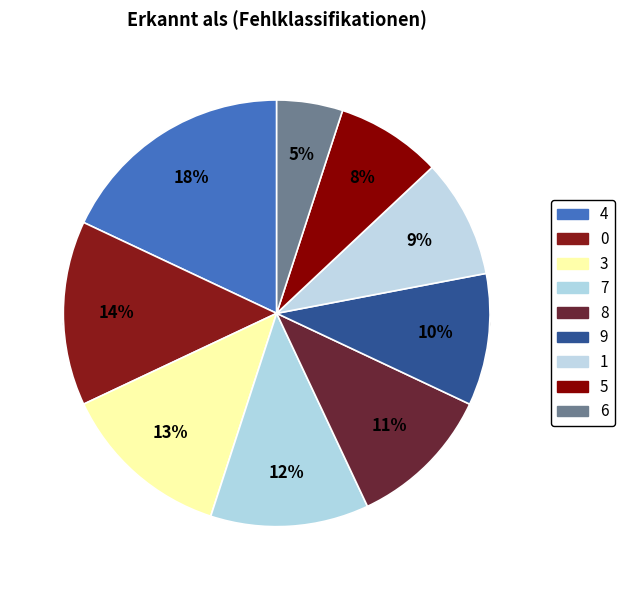

What portion of the pie excludes 9?

90.0%